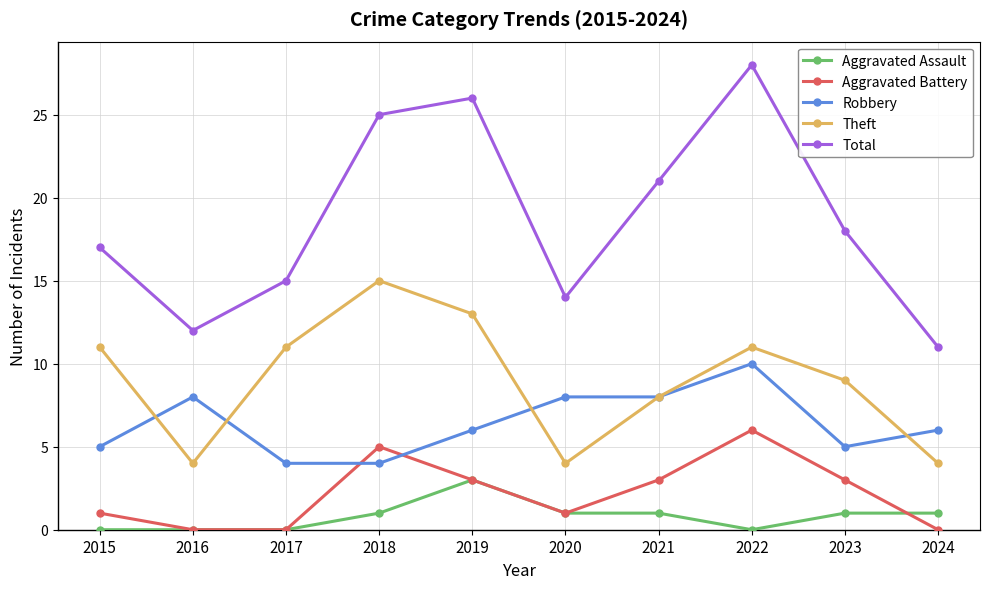

Is the value of Total at 2020 greater than the value of Aggravated Battery at 2022?

Yes